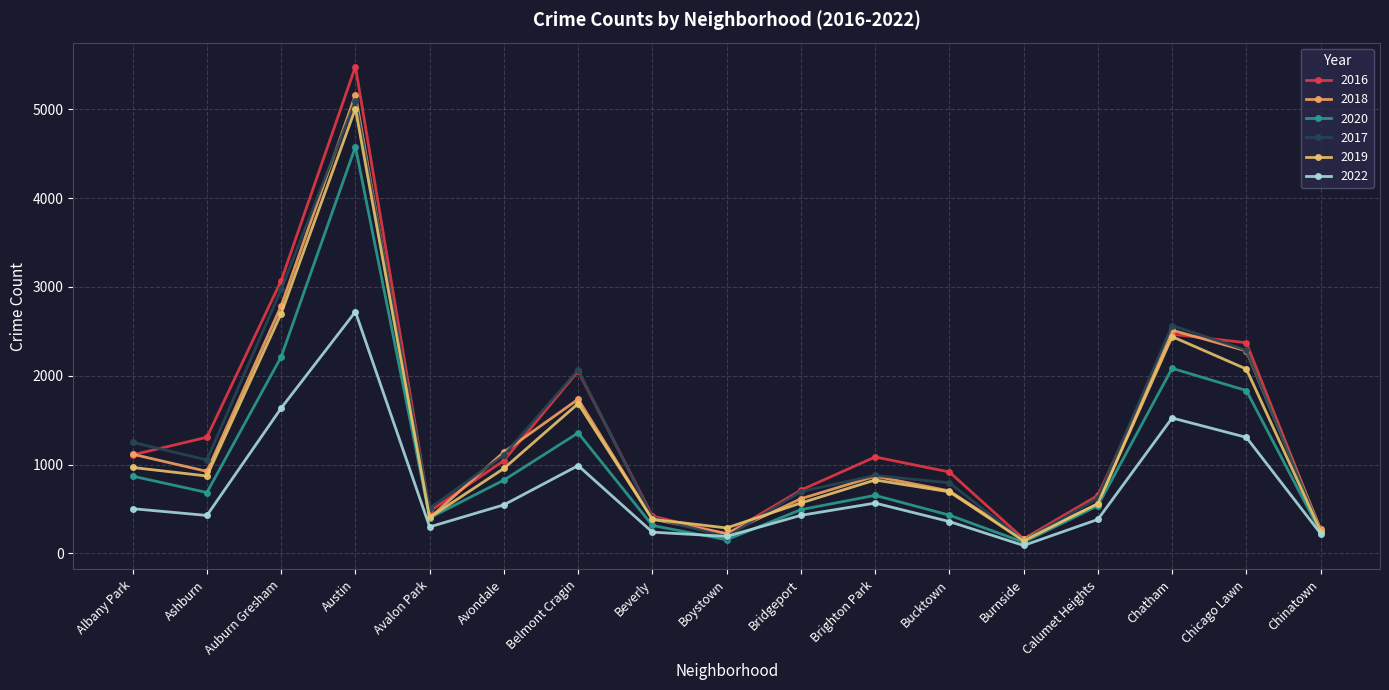

Rank the categories by 2019 value from highest to lowest.

Austin, Auburn Gresham, Chatham, Chicago Lawn, Belmont Cragin, Albany Park, Avondale, Ashburn, Brighton Park, Bucktown, Bridgeport, Calumet Heights, Avalon Park, Beverly, Boystown, Chinatown, Burnside